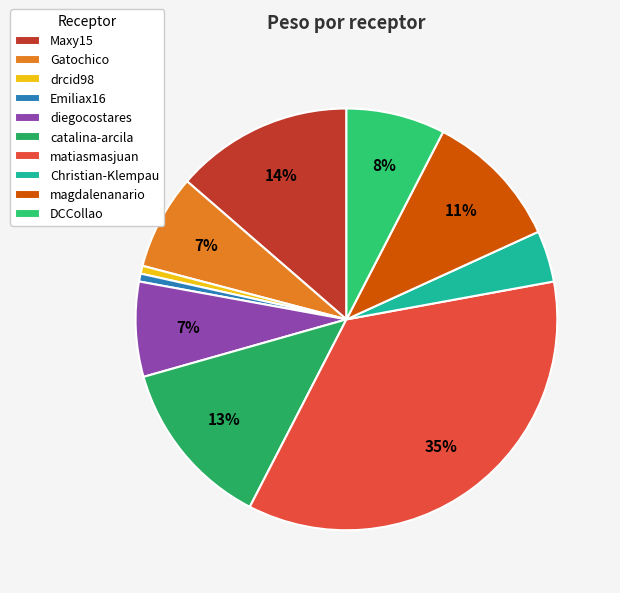

To the nearest percent, what is the difference between the largest and smallest slice percentages?

35%